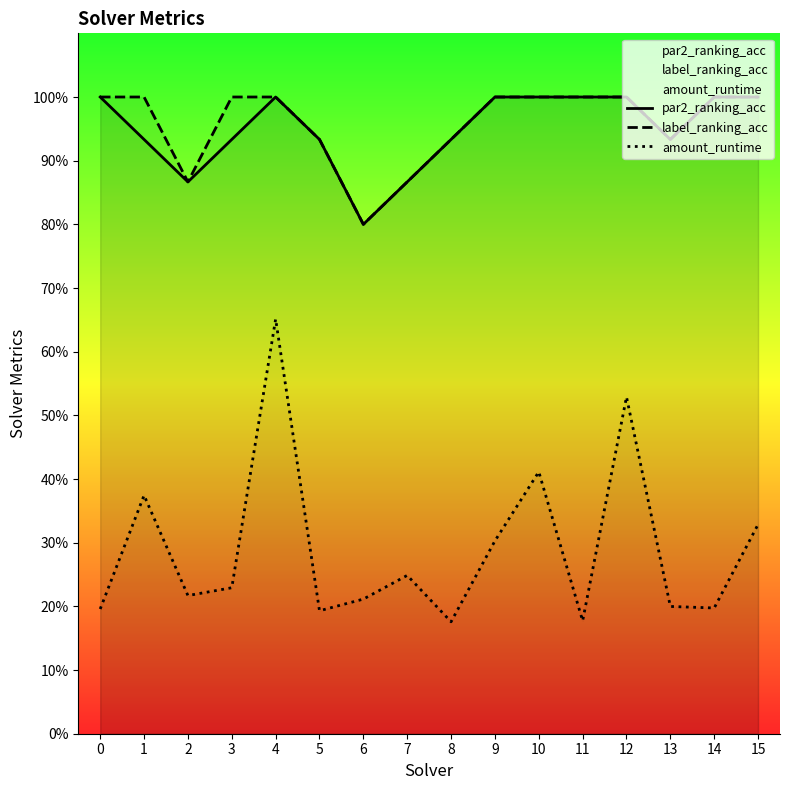

What is the maximum value shown in the chart?

1.0